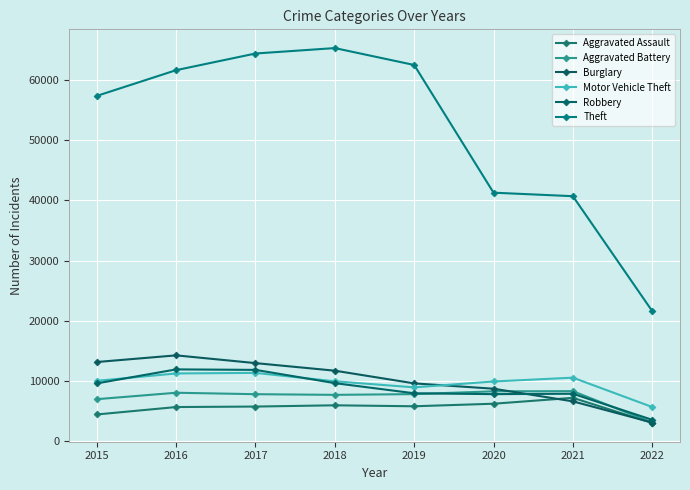

How many lines are shown in the chart?

6